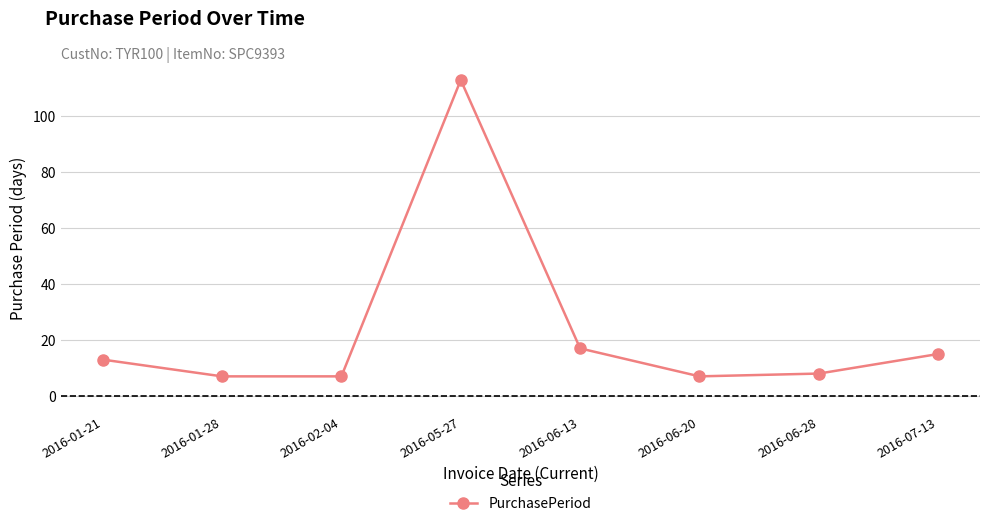

Between 2016-01-21 and 2016-05-27, which is larger?

2016-05-27